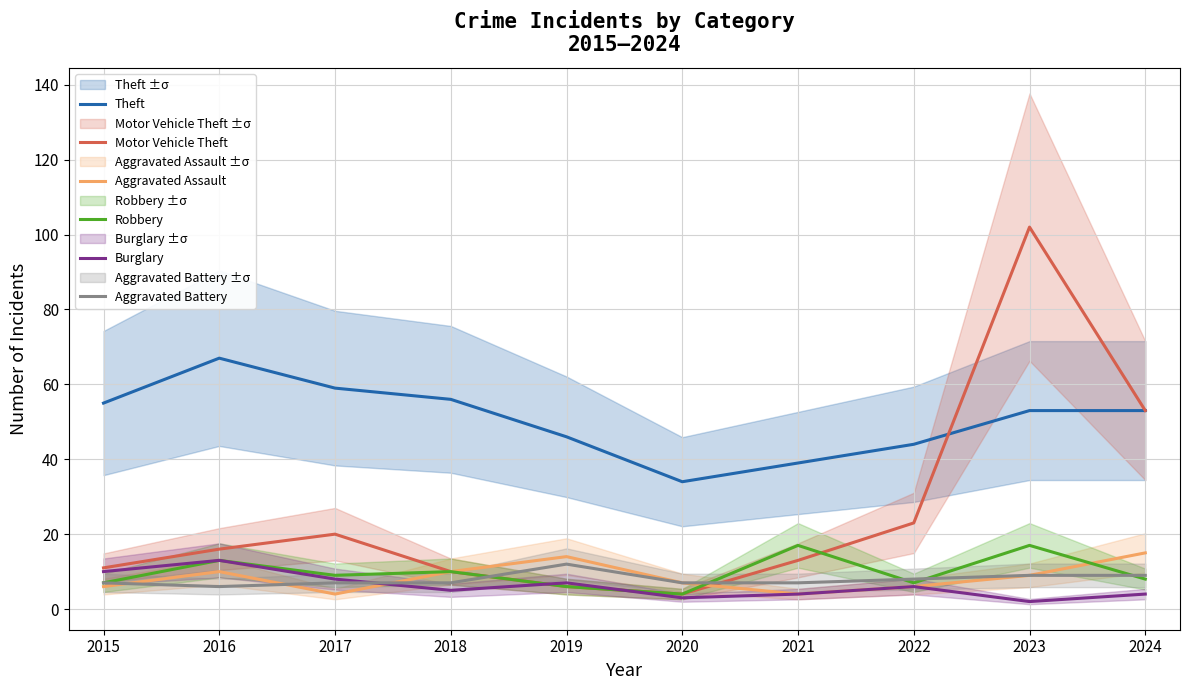

The value of Motor Vehicle Theft at 2019 is 6. True or false?

True